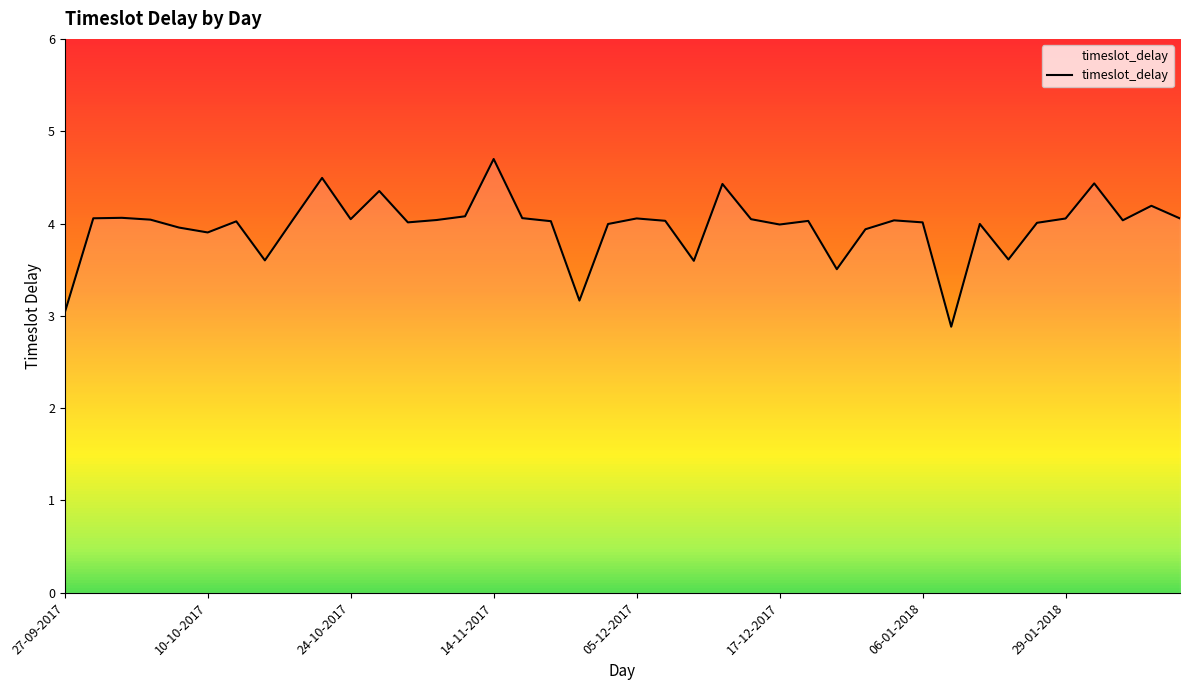

True or false: timeslot_delay has a value of 1.1 at 27-09-2017.

False